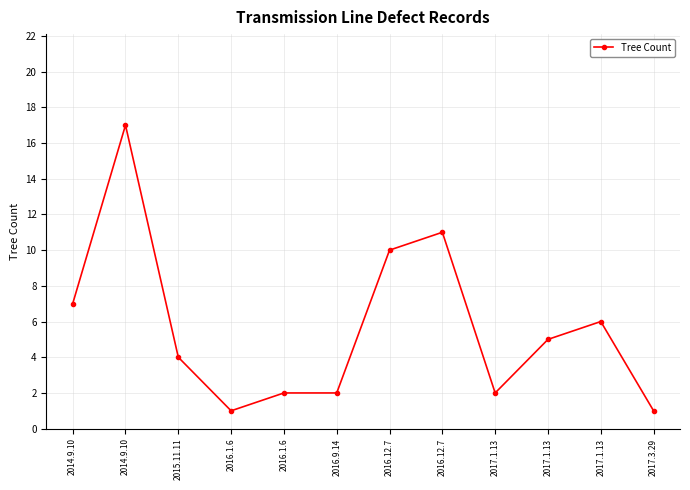

Is it true that the value at 2016.1.6 is 1?

True